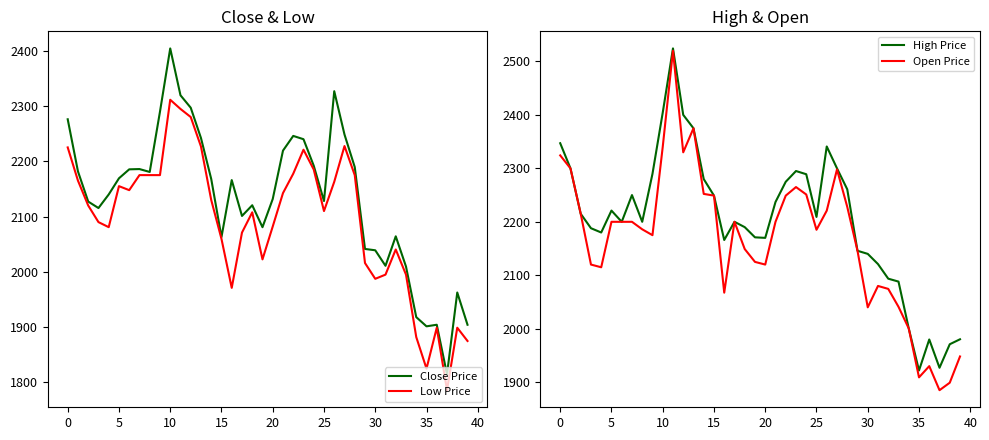

At which label does Low Price reach its minimum?

37